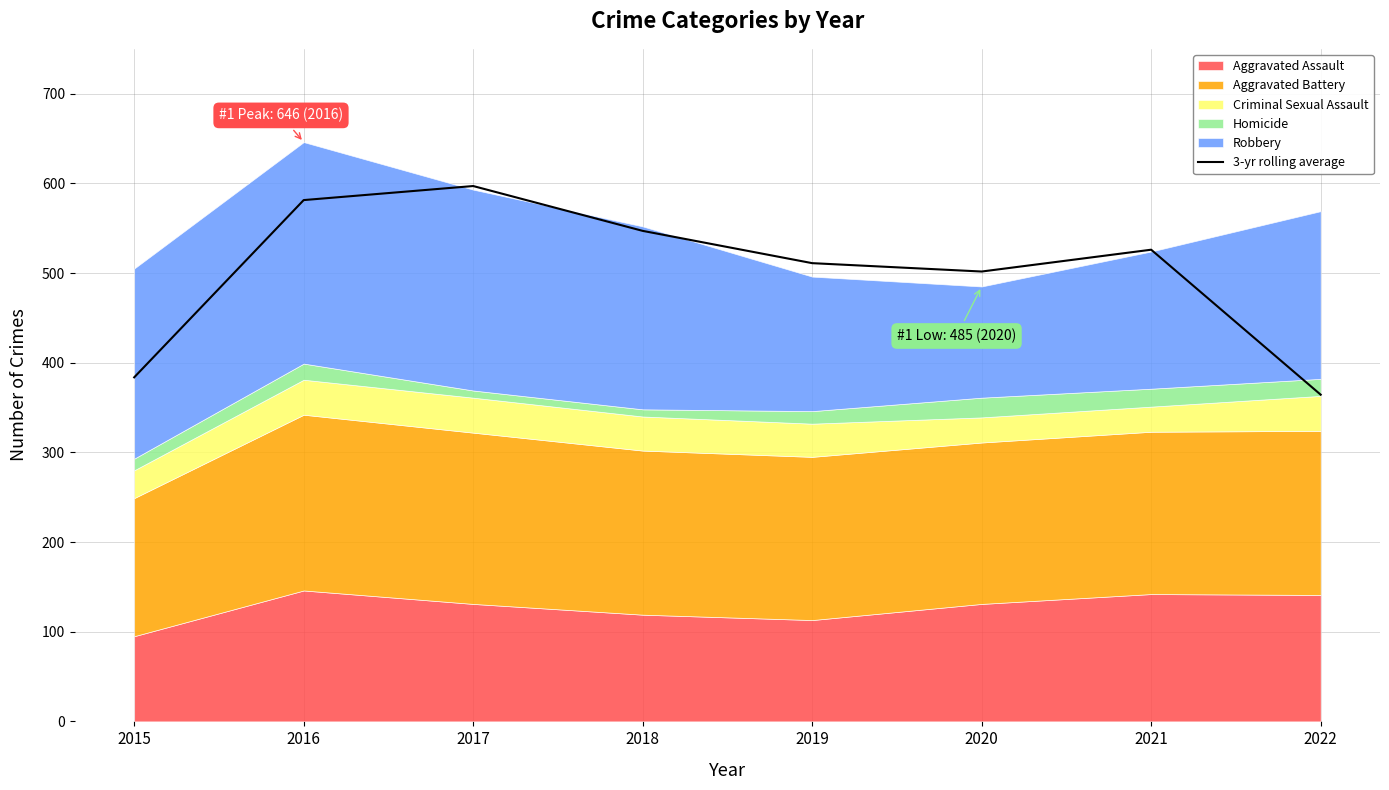

At which category does the chart reach its peak across all series?

2017